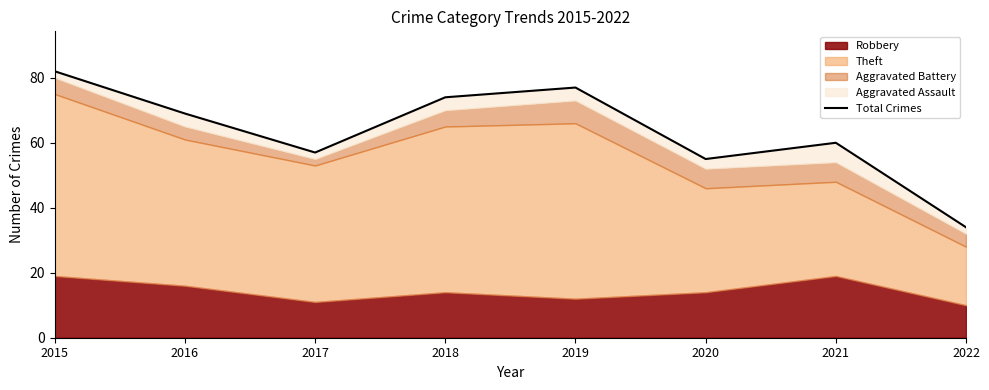

How many points are higher than both their immediate neighbors (excluding endpoints)?

2